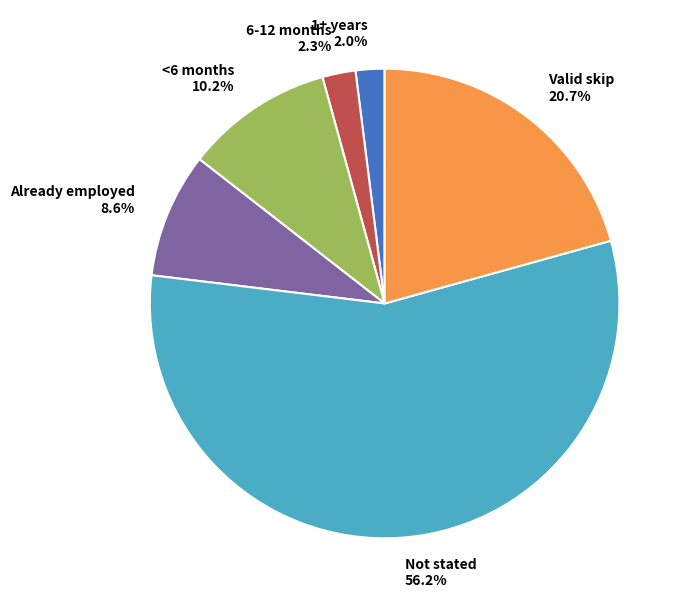

Approximately how many times larger is the value at Already employed 8.6% compared to <6 months 10.2%?

0.8